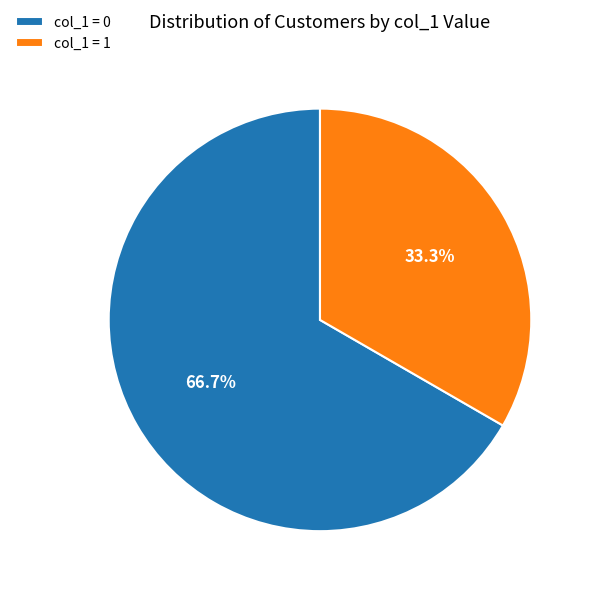

Rank the categories by value from lowest to highest.

col_1 = 1, col_1 = 0